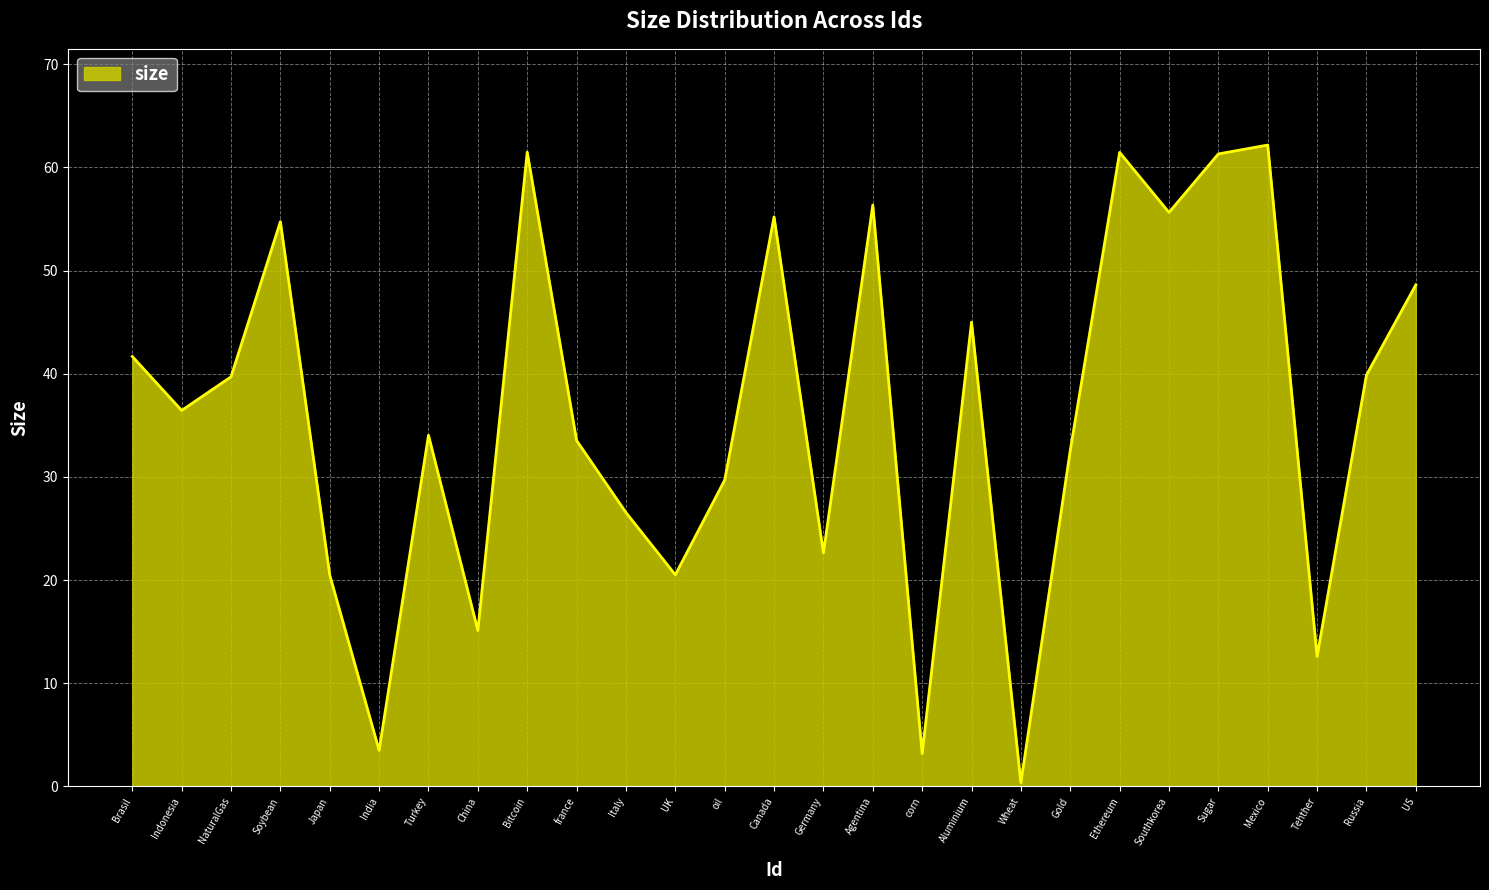

At which category does the data reach its first local peak?

Soybean